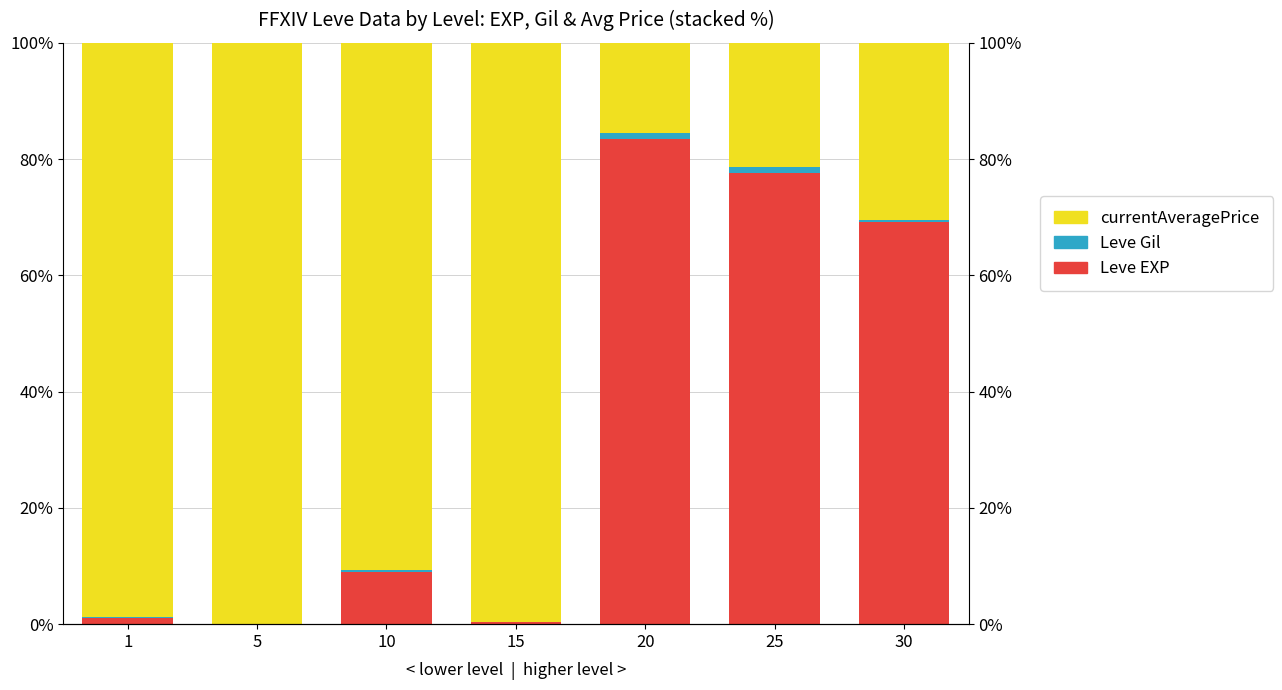

Rank the series at 30 from highest to lowest value.

Leve EXP, currentAveragePrice, Leve Gil